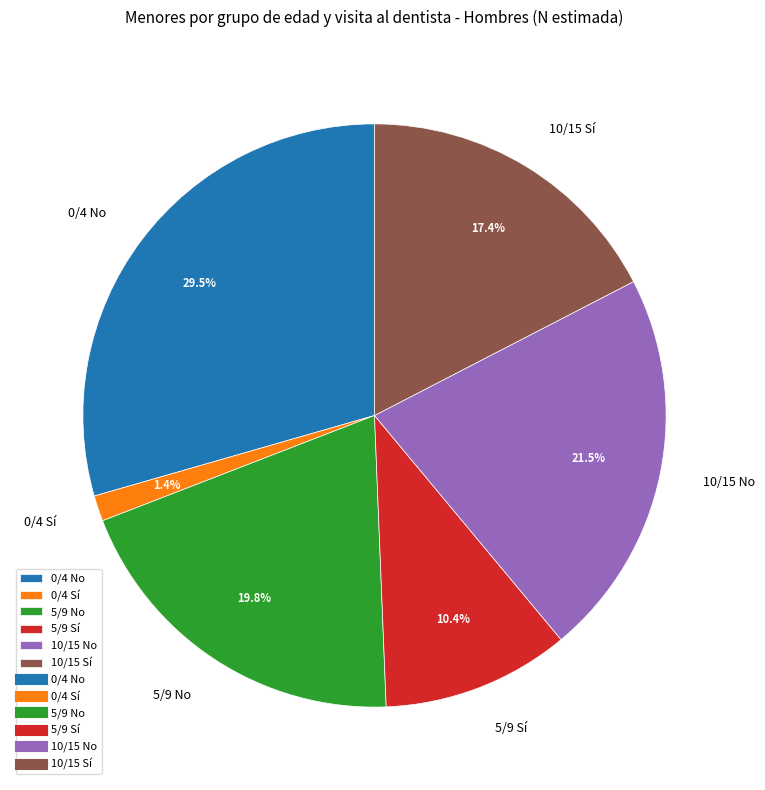

Is it true that 0/4 No is 23% of the pie?

False